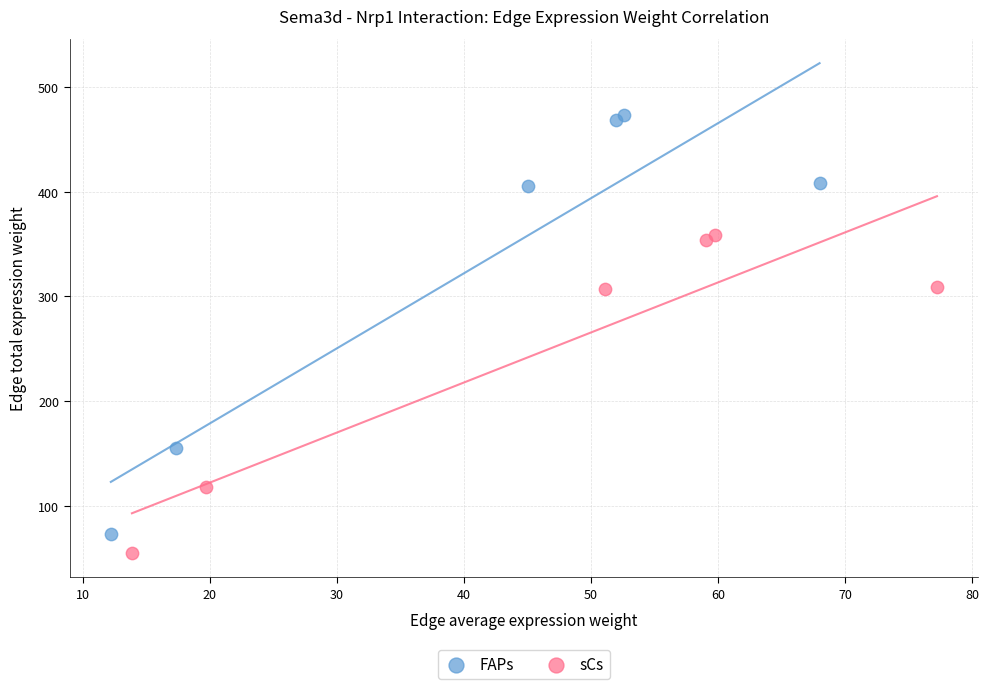

Which series contains the highest Y value?

FAPs